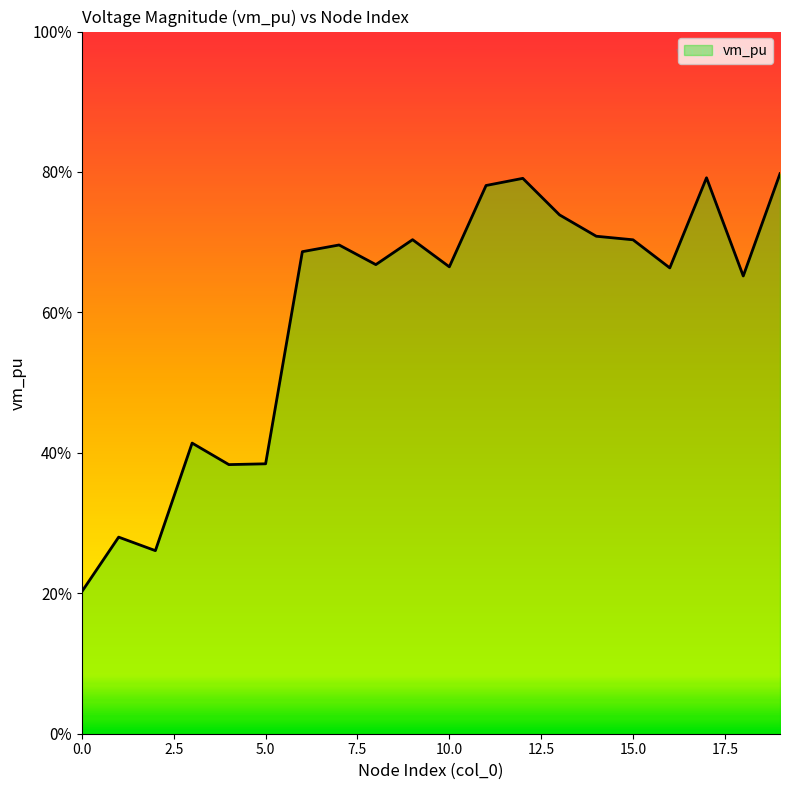

Is this an area chart (filled region under the line)?

Yes